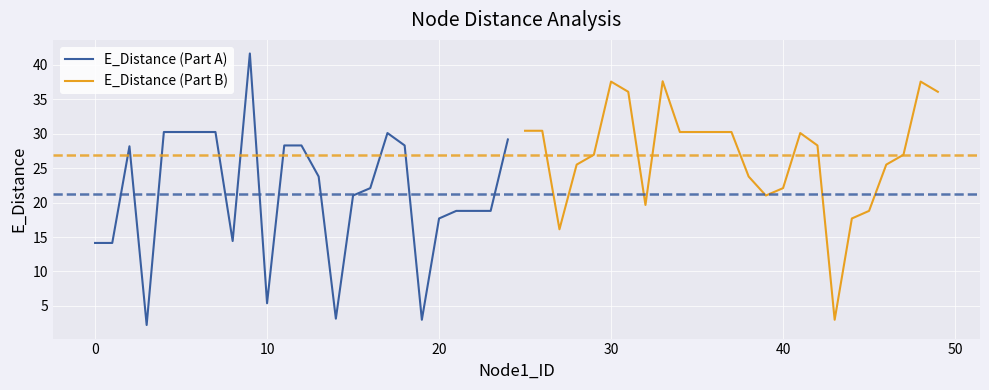

What is the lowest value of the E_Distance (Part A) series?

2.2